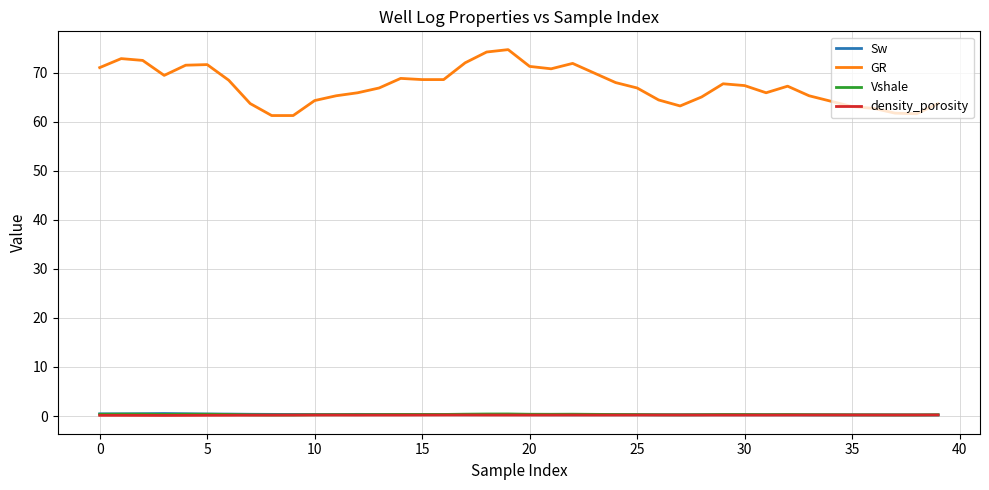

In density_porosity, how many points are lower than both neighbors (excluding endpoints)?

7